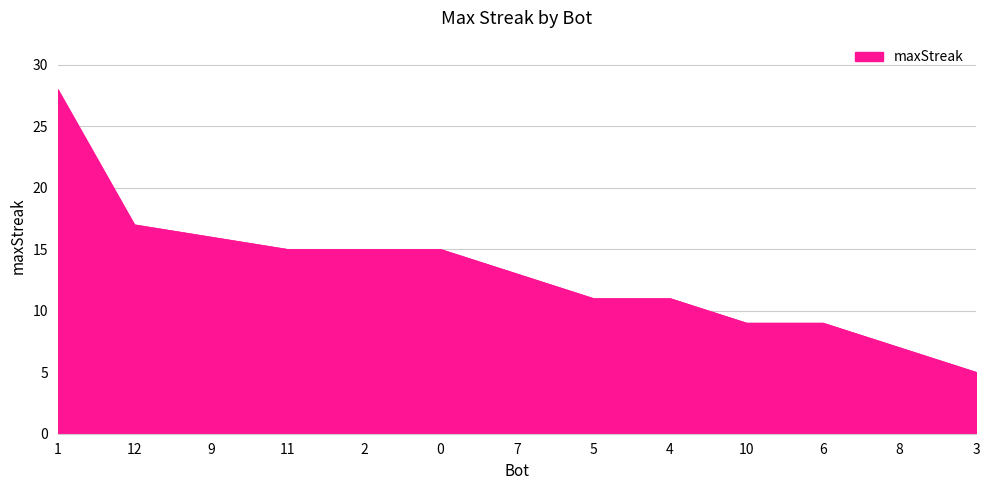

Reading right to left, what are all the values shown in this chart?

3=5	8=7	6=9	10=9	4=11	5=11	7=13	0=15	2=15	11=15	9=16	12=17	1=28